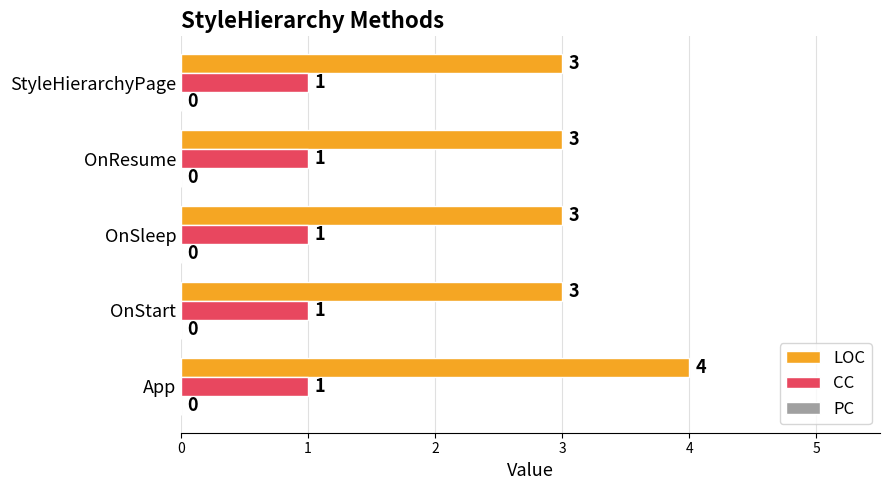

At which category is the sum across all series the highest?

App